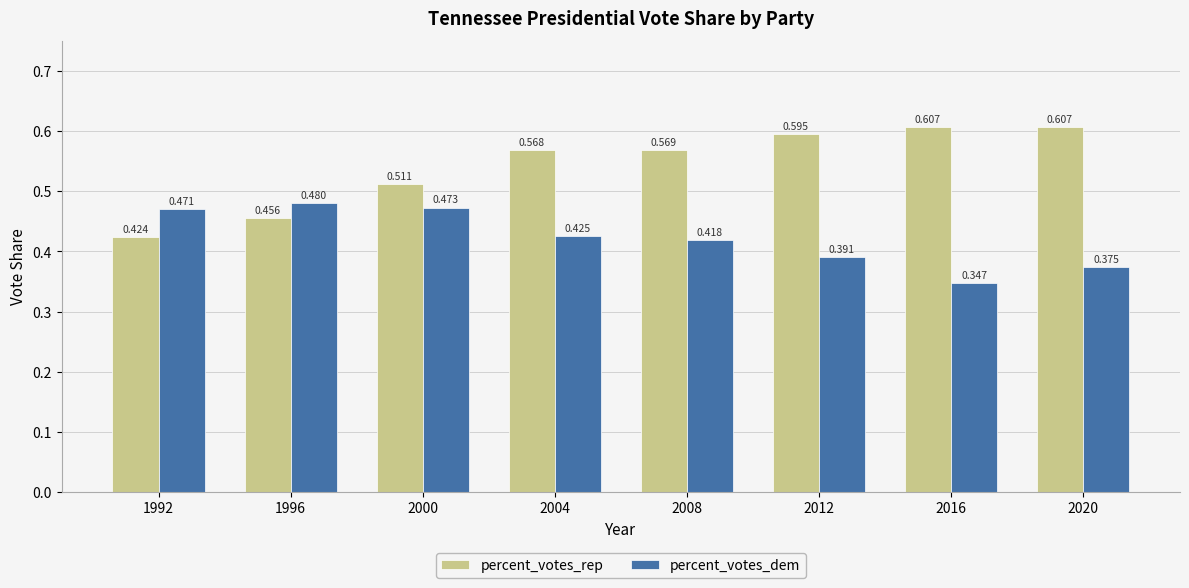

List the series in order of their peak value, lowest first.

percent_votes_dem, percent_votes_rep